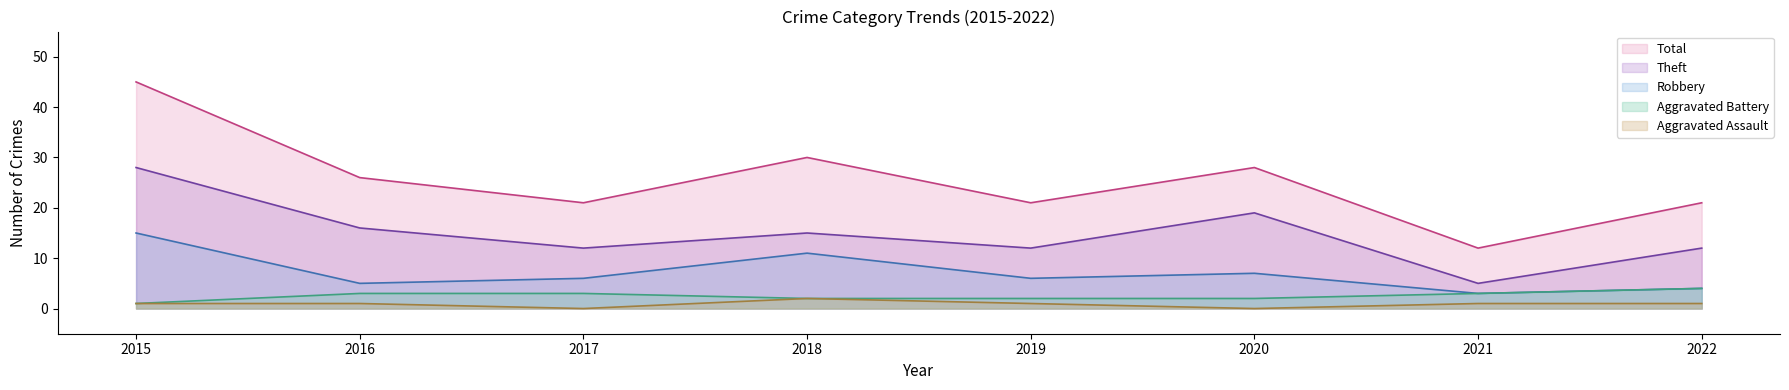

Which series has the largest total across all categories?

Total